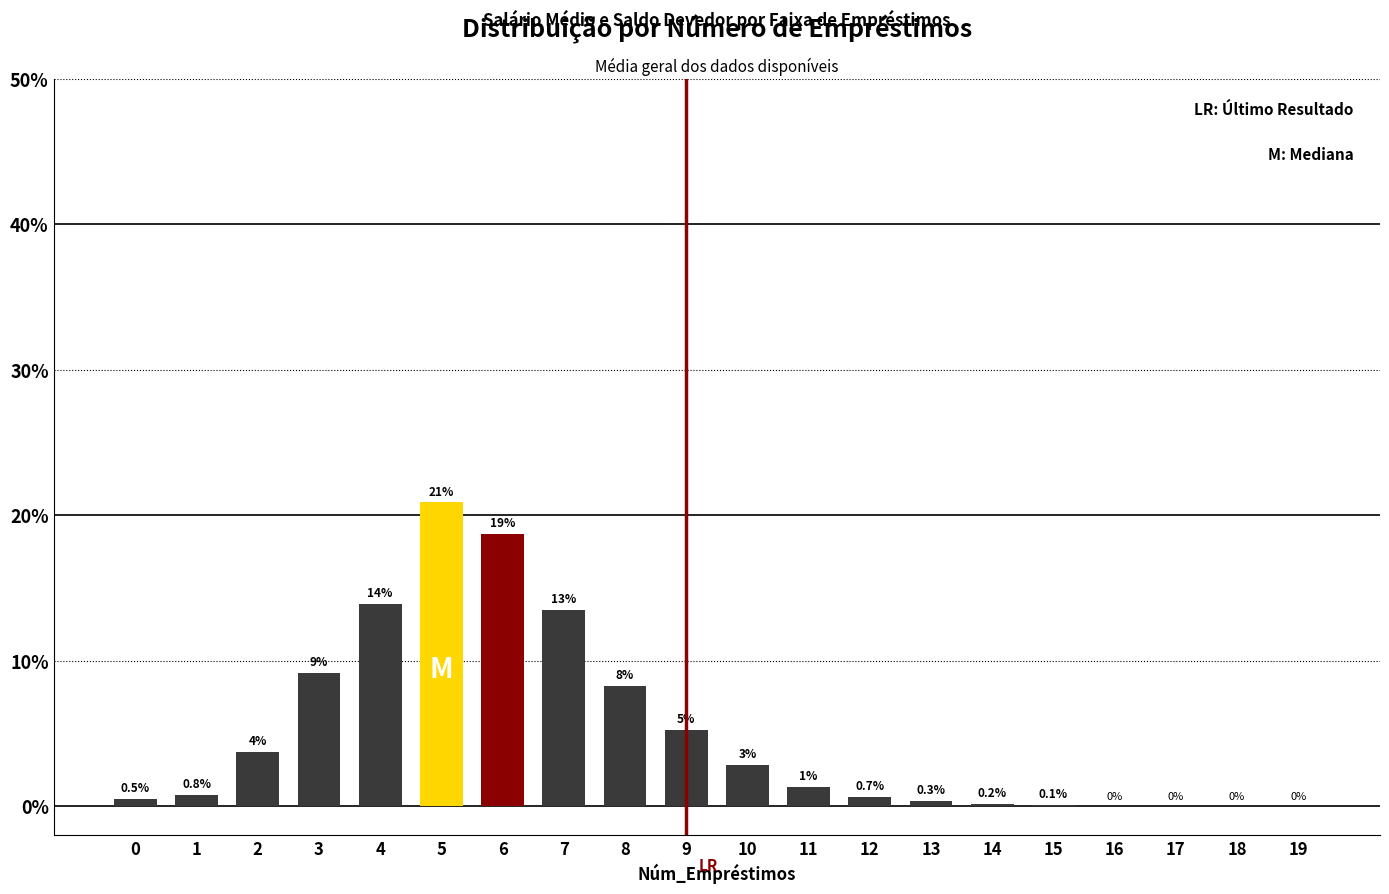

How many data points are above 1?

10